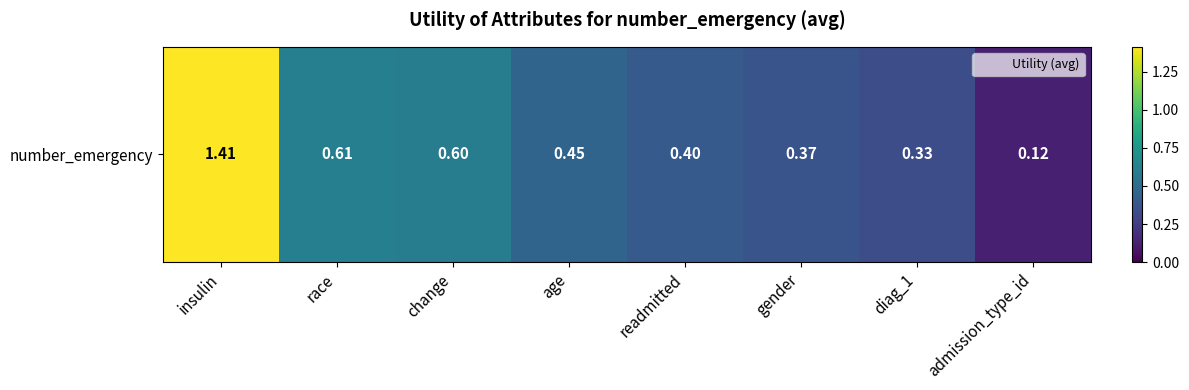

What is the difference between the maximum and minimum values?

1.3